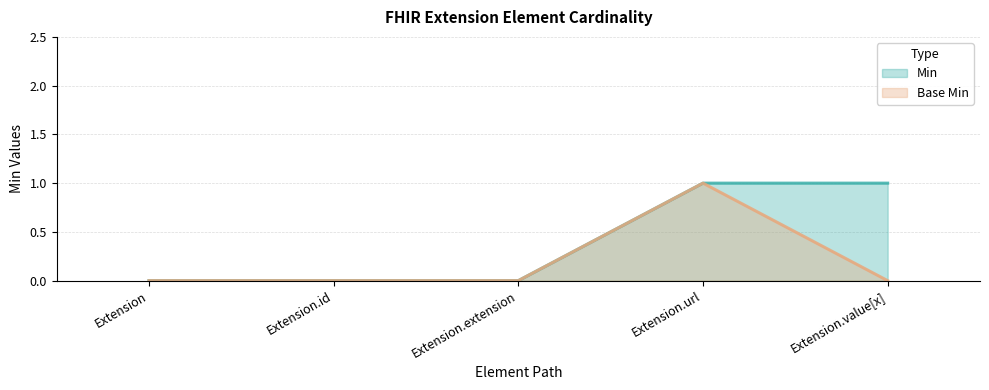

The value of Base Min at Extension.extension is 1. True or false?

False